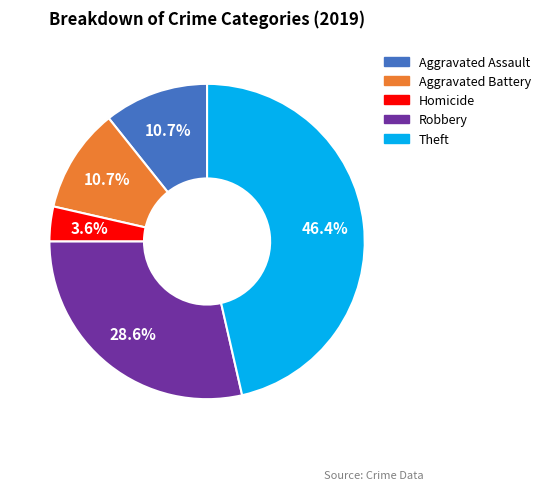

Is there any slice that represents more than half of the pie?

No